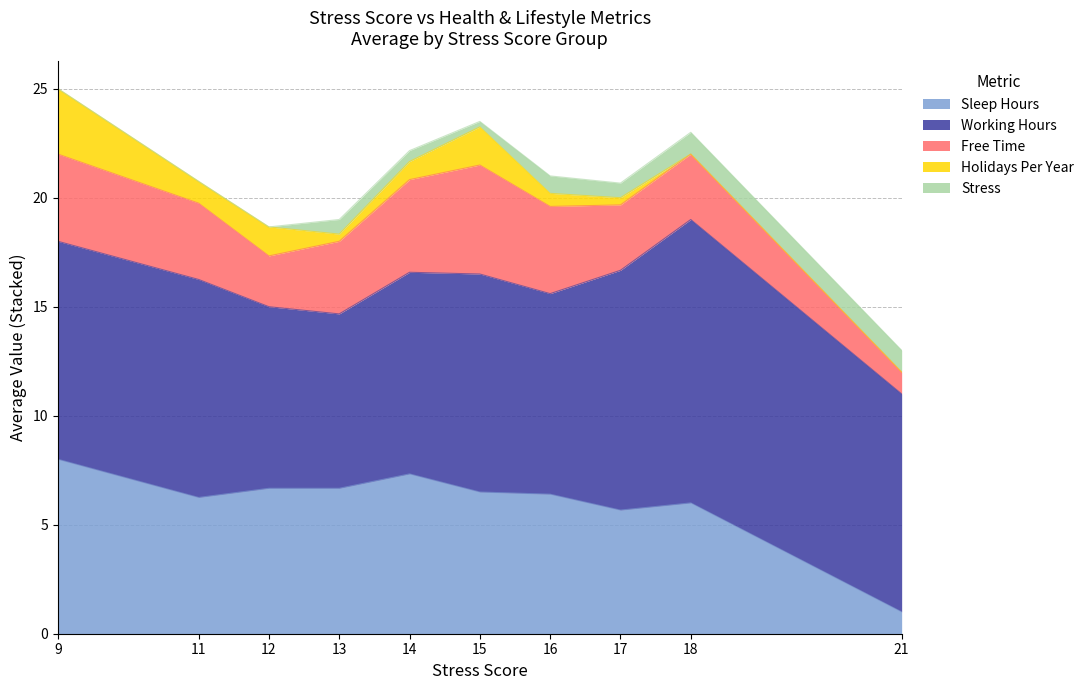

At which category is the sum across all series the highest?

9